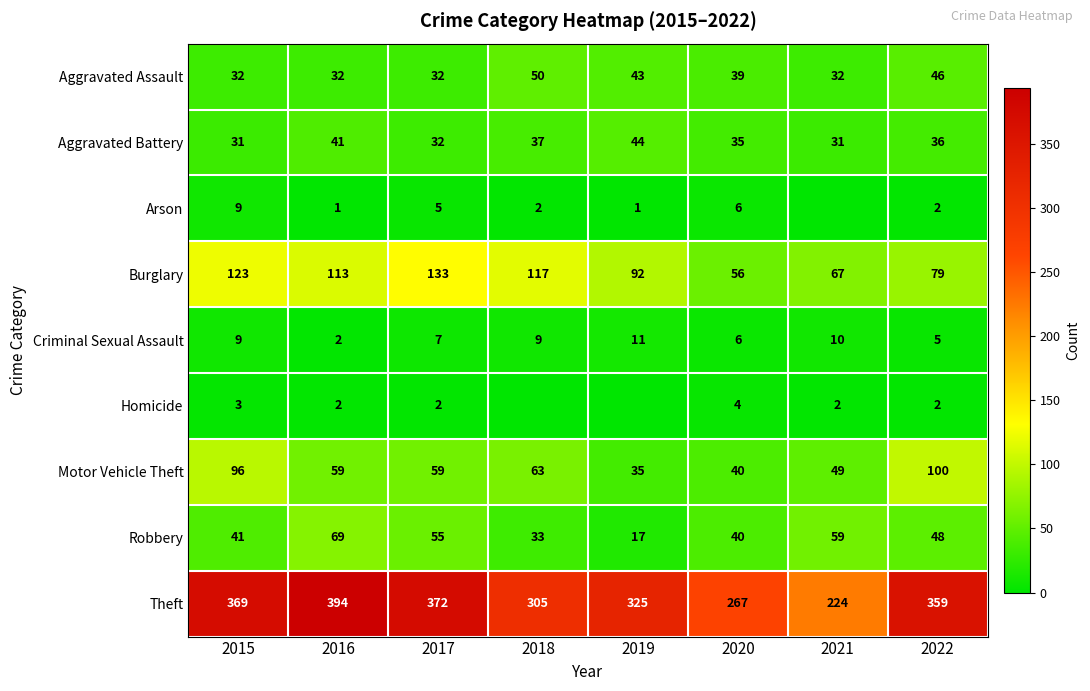

The value of Burglary at 2020 is 87. True or false?

False